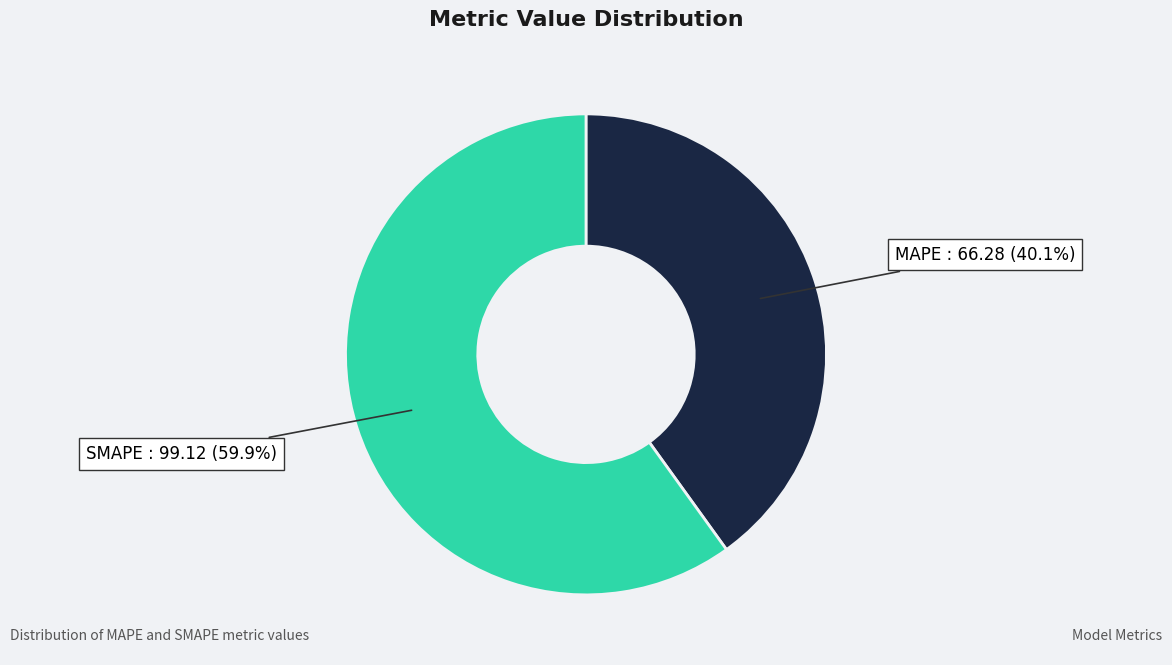

To the nearest percent, what is the average slice percentage?

50%